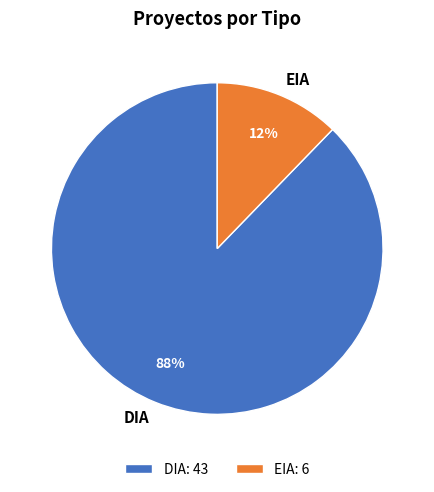

Is EIA the majority of the pie?

No